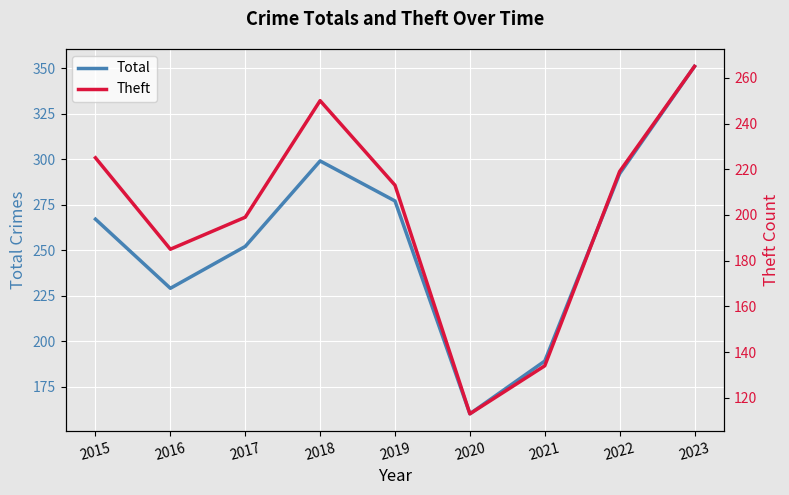

The value of Theft at 2015 is 225. True or false?

True